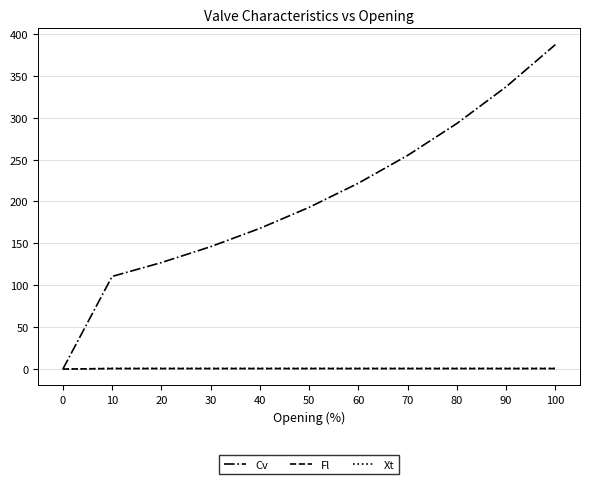

What is the average value of the Cv series?

203.5